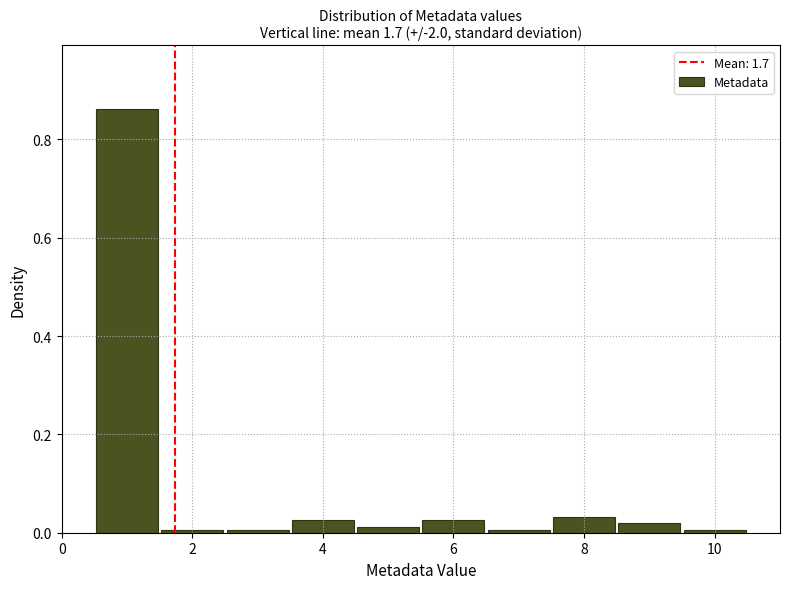

Reading left to right, transcribe this chart: for each bar, give the range it covers on the x-axis and its height. Neither the bar edges nor the heights are printed on the chart, so give them approximately, as read against the axes.

0.5 to 1.5: 0.86
1.5 to 2.5: under 0.02
2.5 to 3.5: under 0.02
3.5 to 4.5: 0.02
4.5 to 5.5: under 0.02
5.5 to 6.5: 0.02
6.5 to 7.5: under 0.02
7.5 to 8.5: 0.04
8.5 to 9.5: under 0.02
9.5 to 10.5: under 0.02